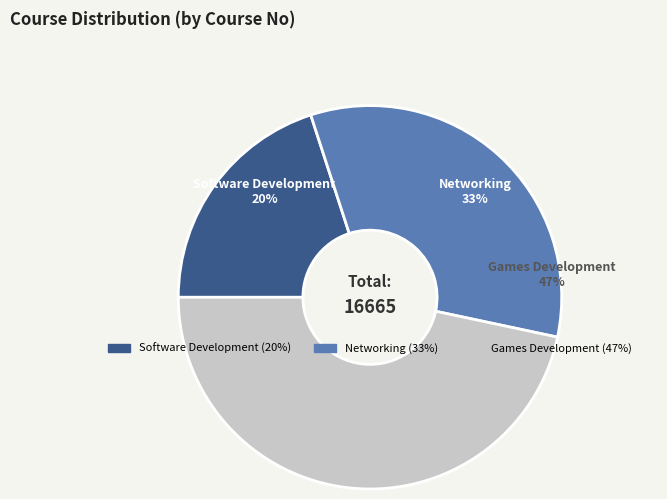

How many slices are in this pie chart?

3